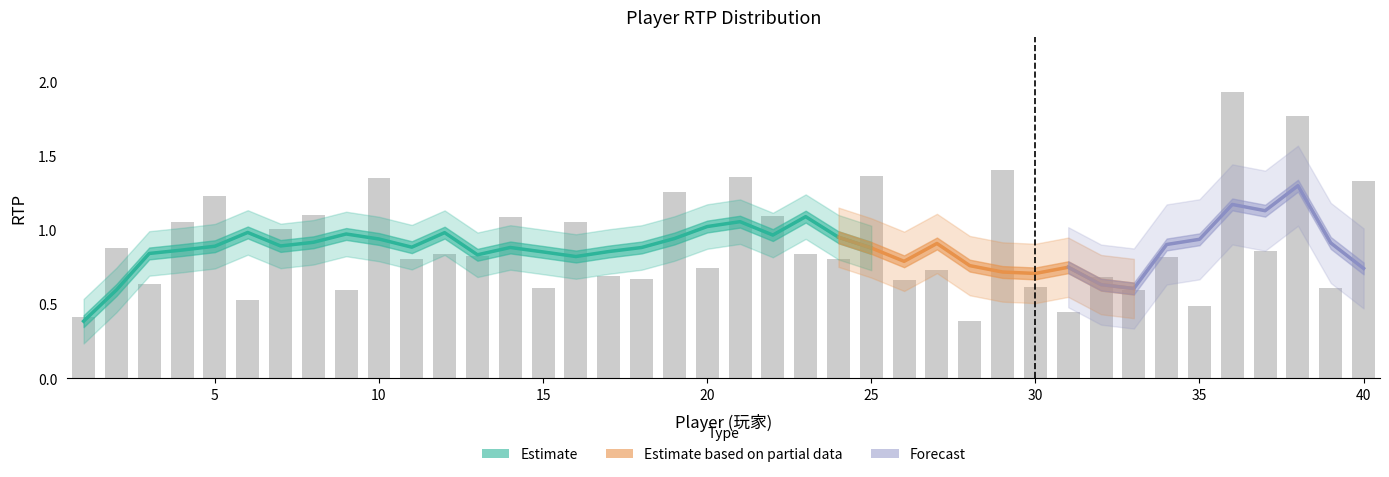

What is the value of the 18th bar from the left?

0.7